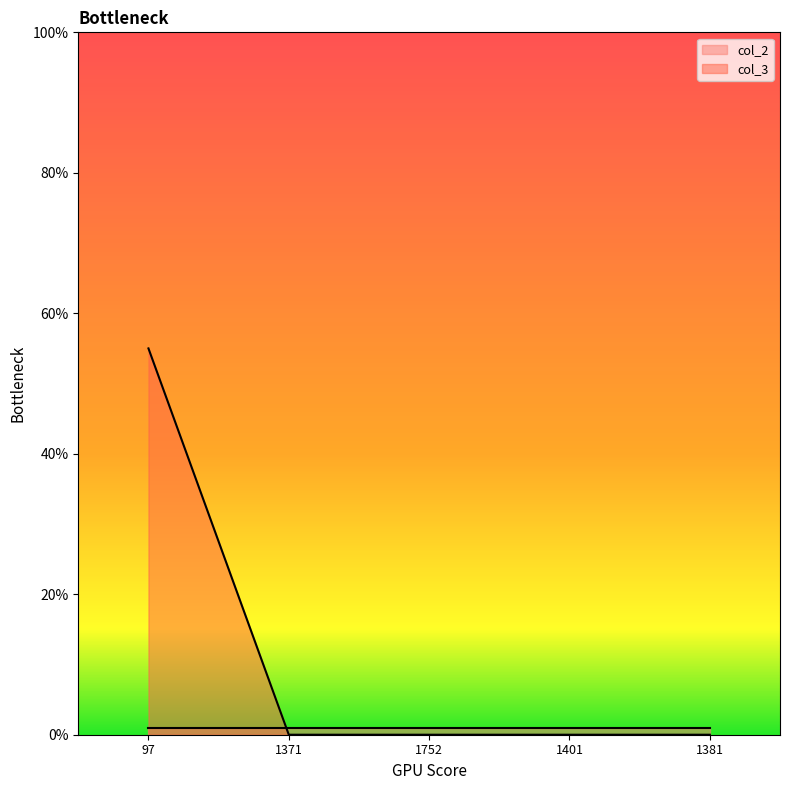

True or false: there are more than 2 points higher than both neighbors.

False